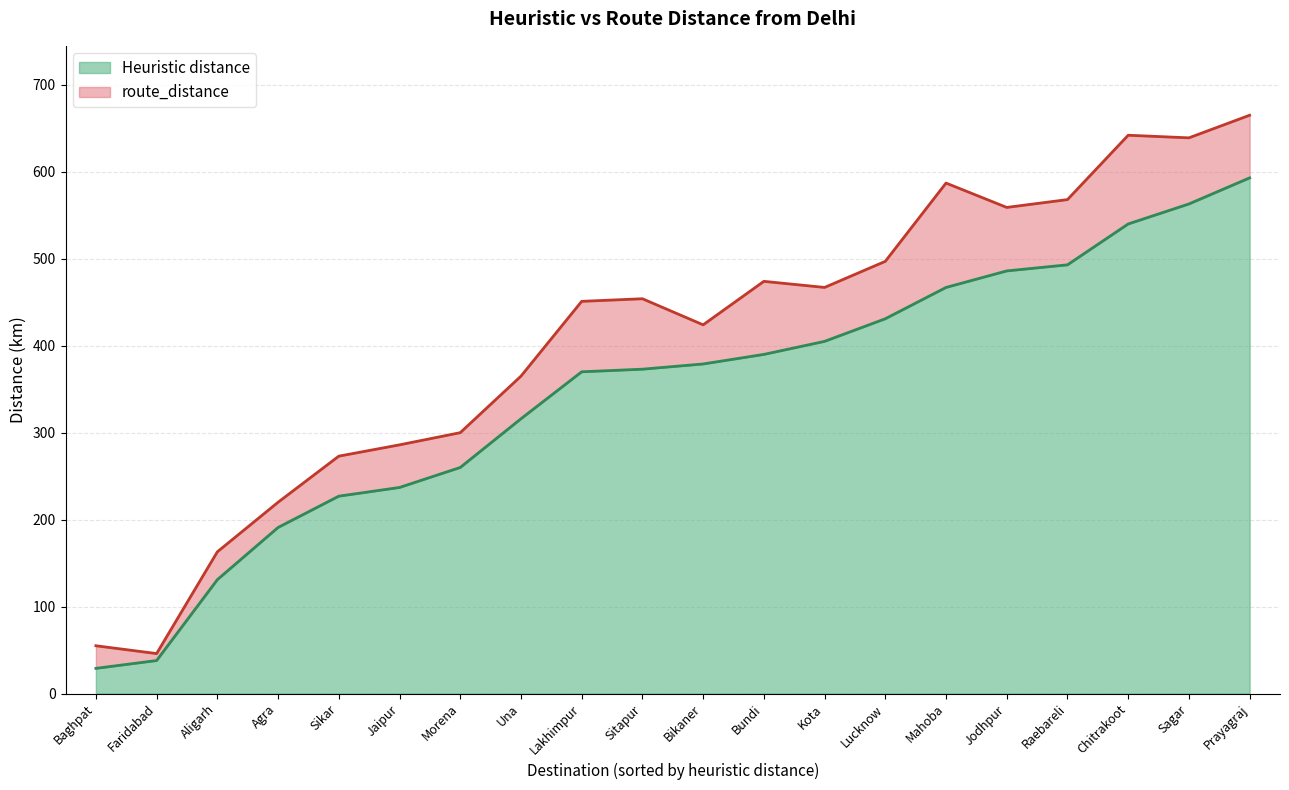

Which series has the largest total across all categories?

route